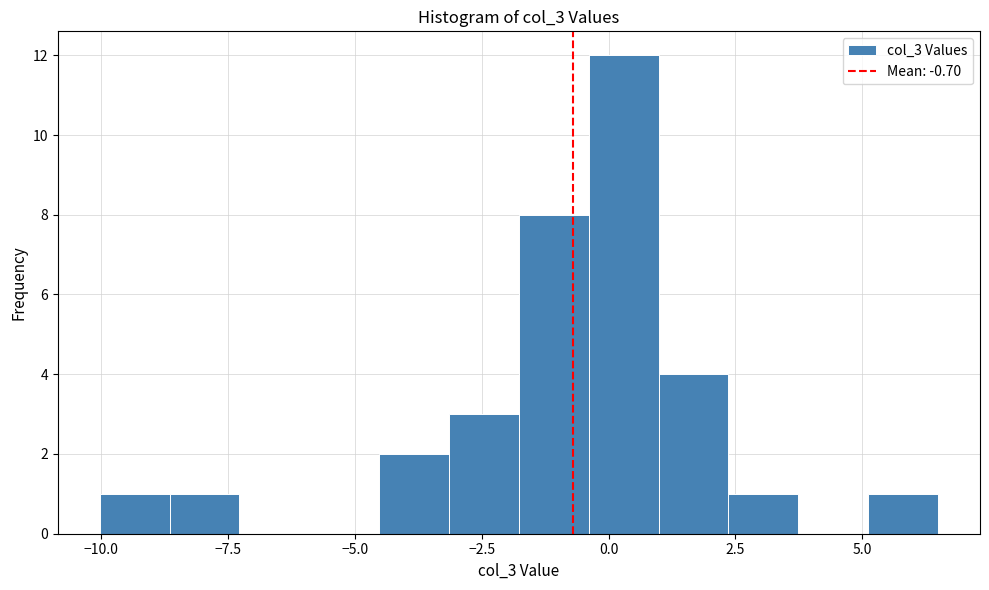

Around what value on the x-axis is the tallest bar? Give the approximate position of its centre, as read against the axis.

0.5